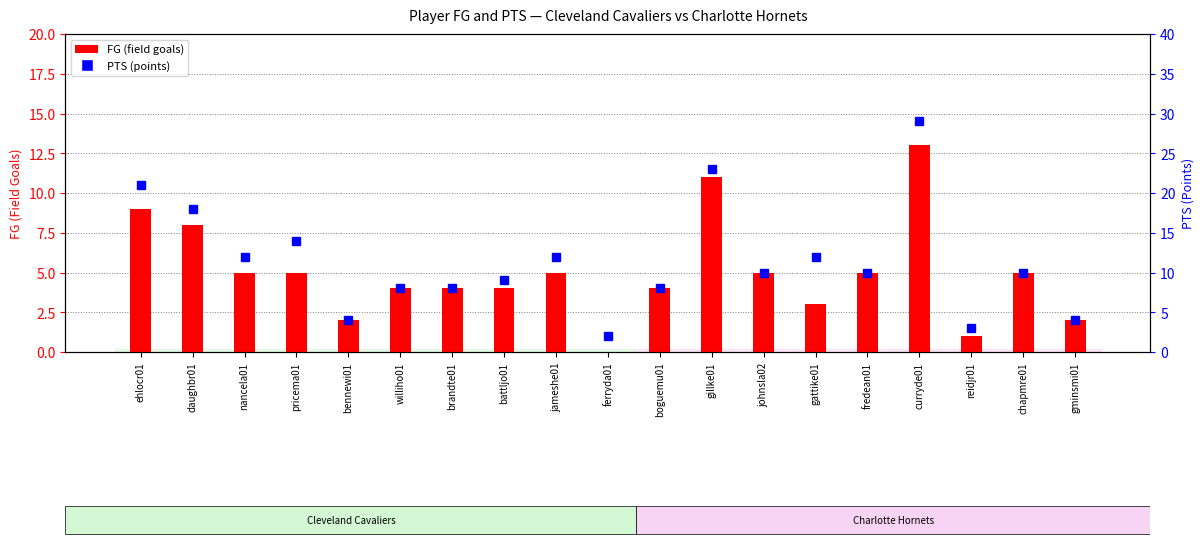

What is the label of the 4th bar from the left?

pricema01